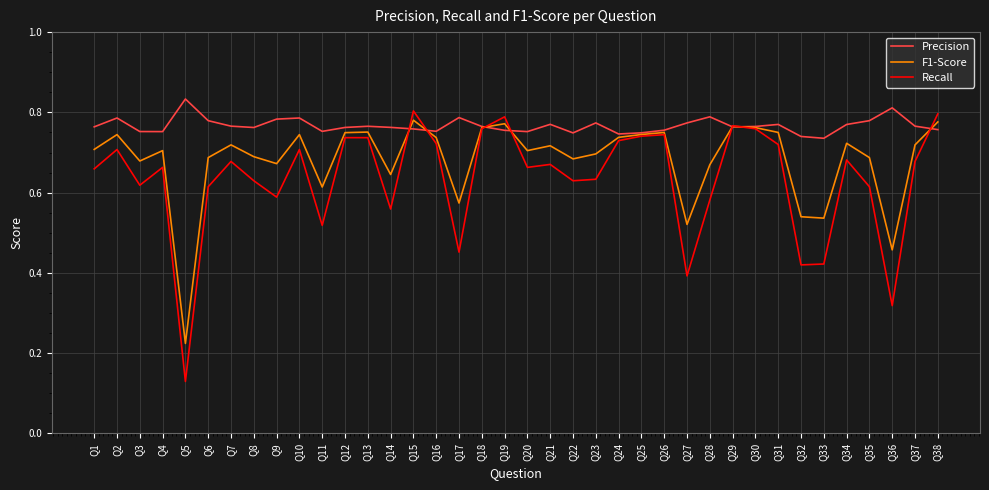

Between Q7 and Q15, which series saw the biggest shift?

Recall